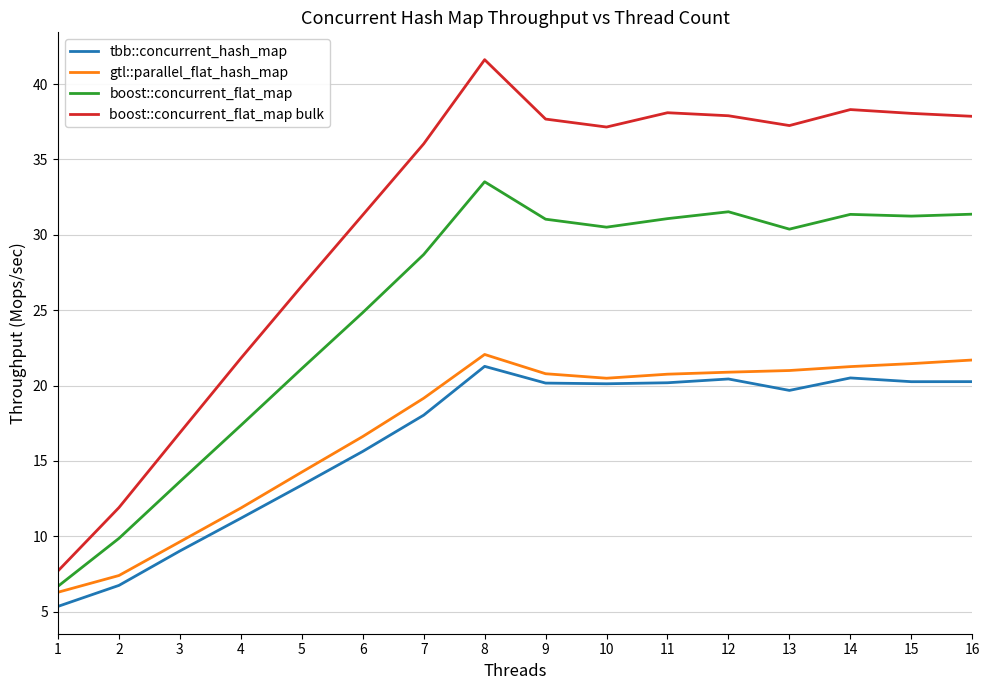

At how many categories does at least one series exceed 20?

13